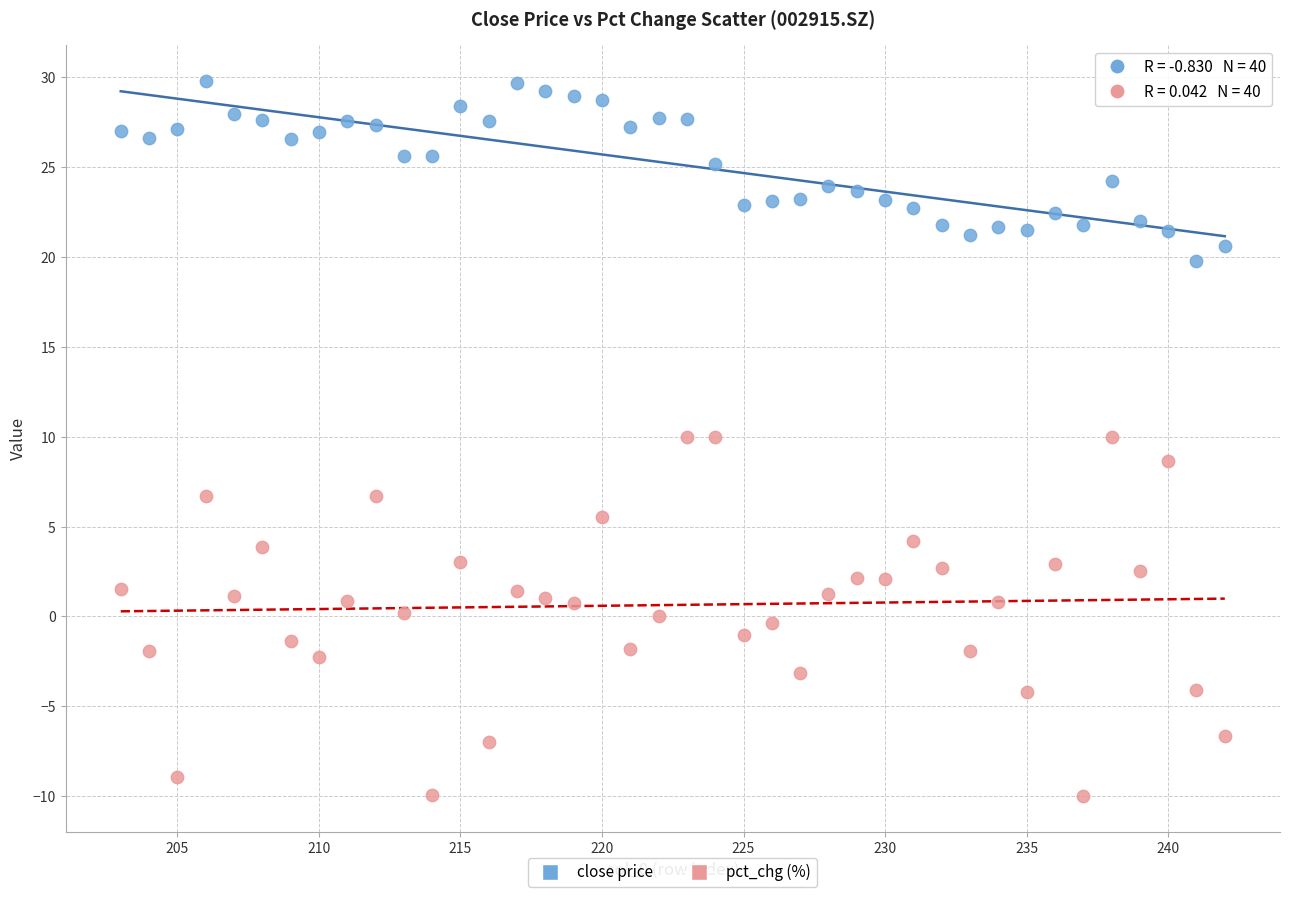

Which series has the widest spread of Y values?

pct_chg (%)